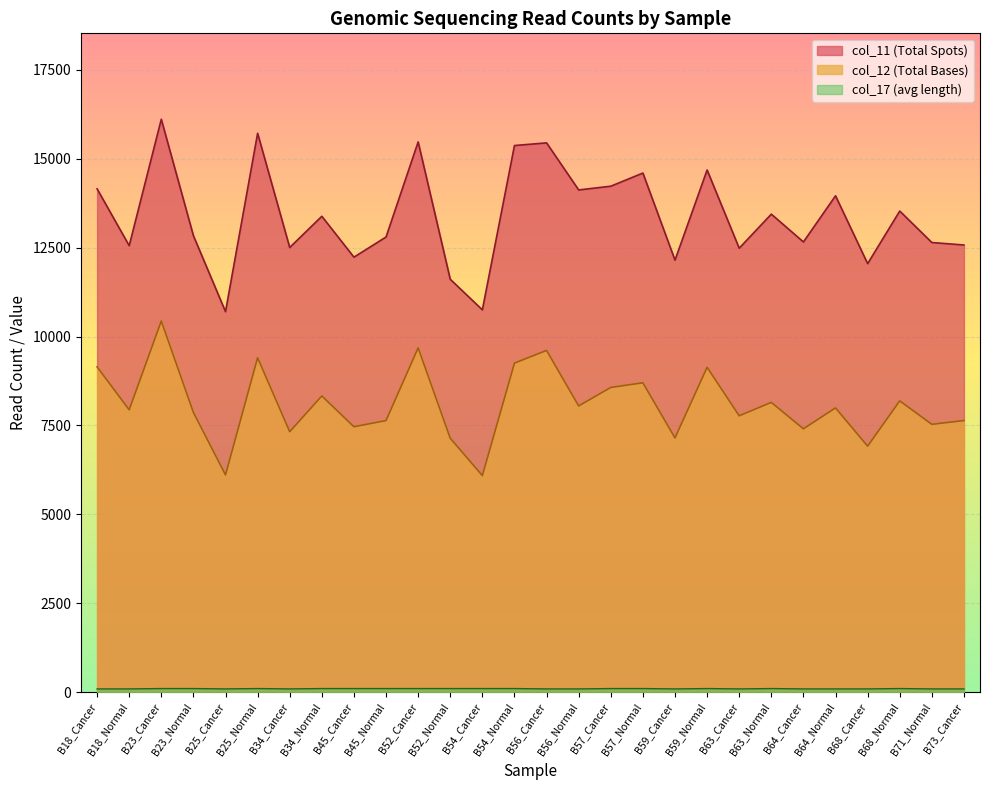

Reading right to left, list all the values displayed in this chart.

col_11: B73_Cancer=12577	B71_Normal=12647	B68_Normal=13532	B68_Cancer=12053	B64_Normal=13961	B64_Cancer=12663	B63_Normal=13445	B63_Cancer=12487	B59_Normal=14686	B59_Cancer=12151	B57_Normal=14601	B57_Cancer=14231	B56_Normal=14126	B56_Cancer=15450	B54_Normal=15375	B54_Cancer=10753	B52_Normal=11613	B52_Cancer=15477	B45_Normal=12802	B45_Cancer=12235	B34_Normal=13385	B34_Cancer=12507	B25_Normal=15719	B25_Cancer=10702	B23_Normal=12839	B23_Cancer=16114	B18_Normal=12558	B18_Cancer=14157
col_12: B73_Cancer=7639	B71_Normal=7533	B68_Normal=8192	B68_Cancer=6918	B64_Normal=7995	B64_Cancer=7406	B63_Normal=8150	B63_Cancer=7773	B59_Normal=9137	B59_Cancer=7150	B57_Normal=8701	B57_Cancer=8570	B56_Normal=8050	B56_Cancer=9612	B54_Normal=9254	B54_Cancer=6090	B52_Normal=7142	B52_Cancer=9684	B45_Normal=7638	B45_Cancer=7465	B34_Normal=8331	B34_Cancer=7325	B25_Normal=9407	B25_Cancer=6110	B23_Normal=7868	B23_Cancer=10439	B18_Normal=7941	B18_Cancer=9149
col_17: B73_Cancer=90	B71_Normal=90	B68_Normal=100	B68_Cancer=90	B64_Normal=90	B64_Cancer=90	B63_Normal=100	B63_Cancer=90	B59_Normal=100	B59_Cancer=90	B57_Normal=100	B57_Cancer=100	B56_Normal=90	B56_Cancer=90	B54_Normal=100	B54_Cancer=100	B52_Normal=100	B52_Cancer=100	B45_Normal=100	B45_Cancer=100	B34_Normal=100	B34_Cancer=90	B25_Normal=100	B25_Cancer=90	B23_Normal=100	B23_Cancer=100	B18_Normal=90	B18_Cancer=90